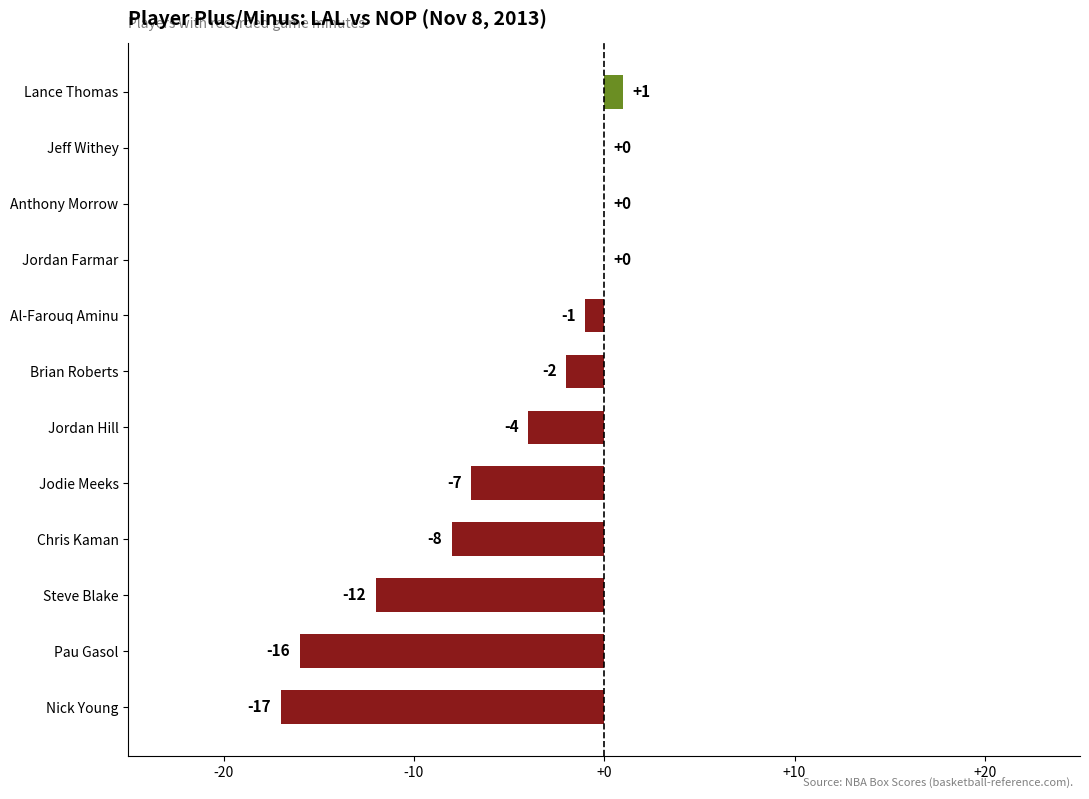

Which label corresponds to the largest value in the chart?

Lance Thomas